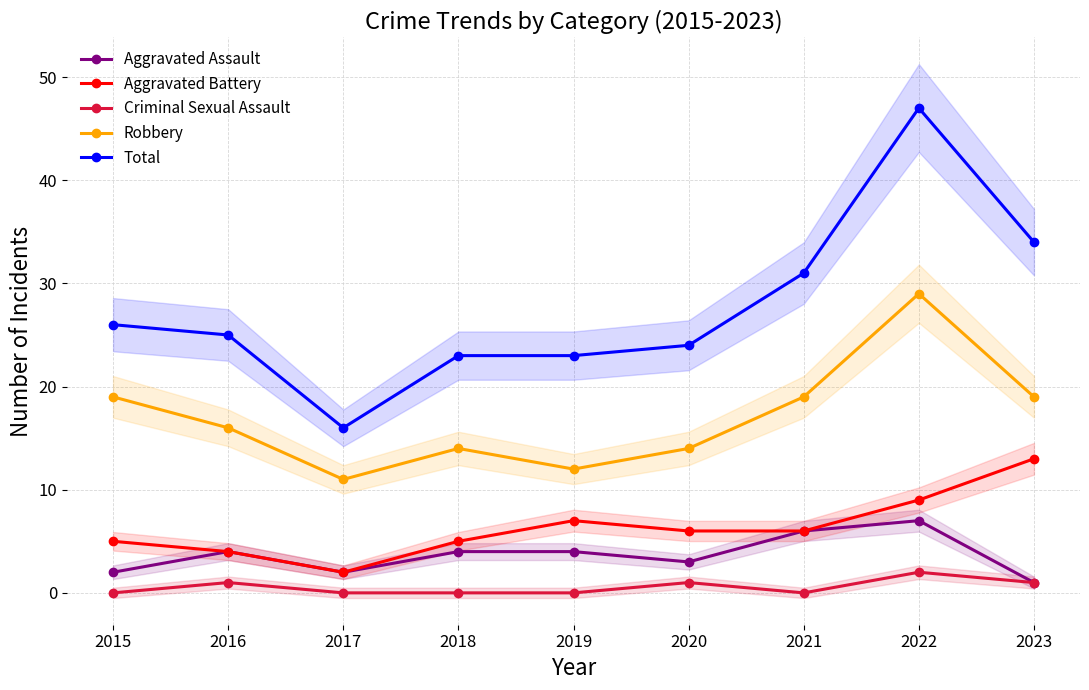

Reading right to left, extract all data points from this chart.

Aggravated Assault: 1	7	6	3	4	4	2	4	2
Aggravated Battery: 13	9	6	6	7	5	2	4	5
Criminal Sexual Assault: 1	2	0	1	0	0	0	1	0
Robbery: 19	29	19	14	12	14	11	16	19
Total: 34	47	31	24	23	23	16	25	26